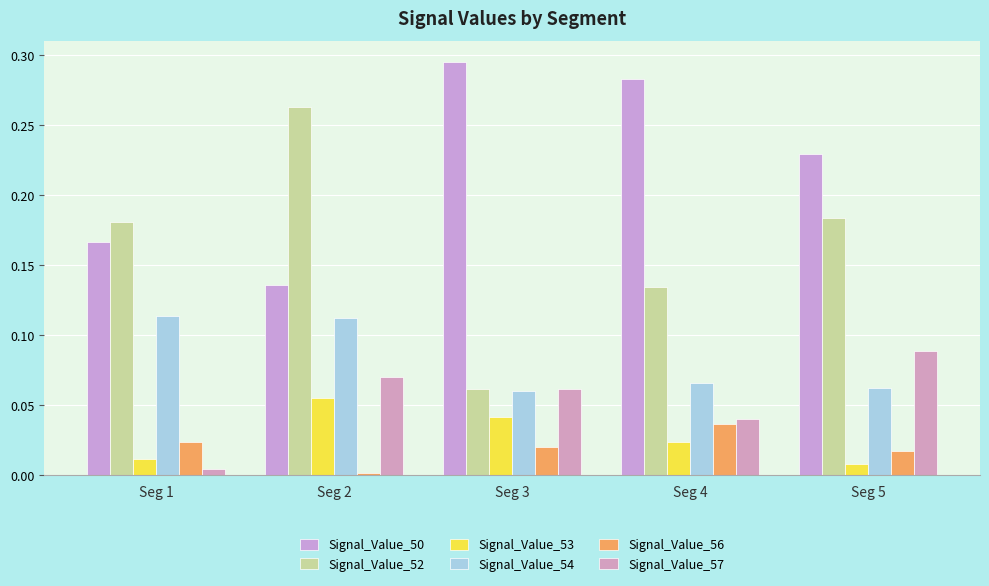

Does the chart contain any negative values?

No